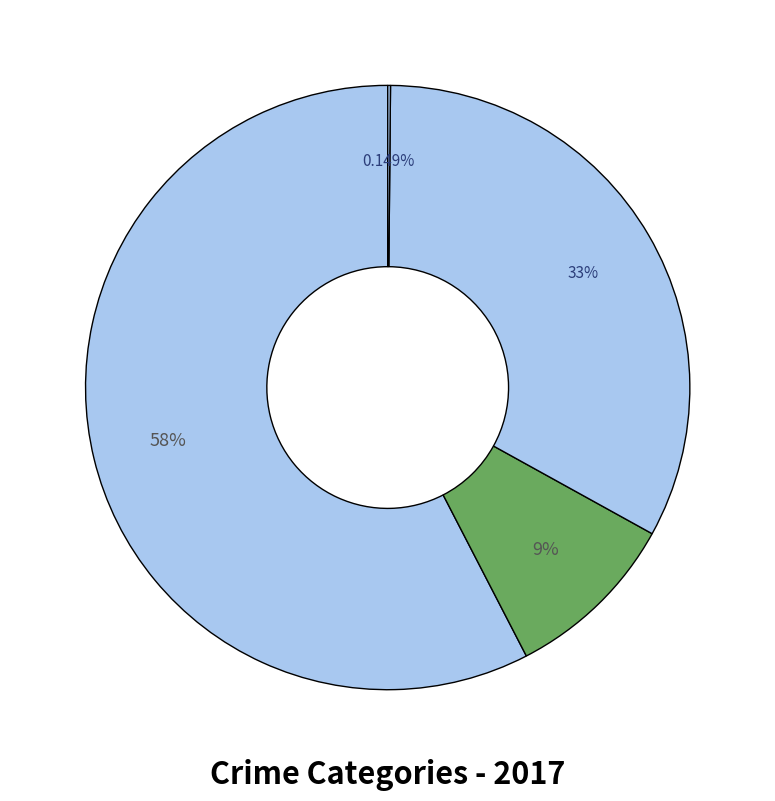

What is the largest slice in the pie chart?

Theft